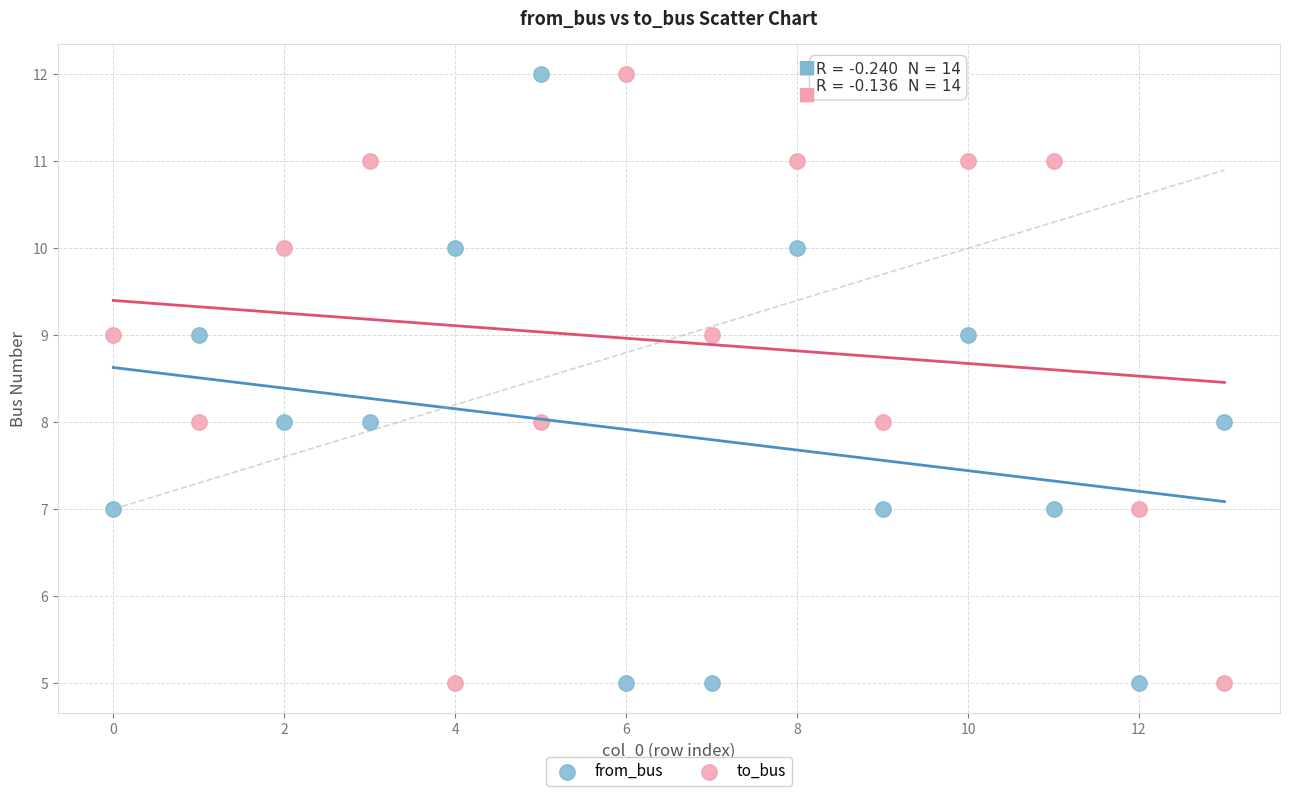

Across all data points, what is the range of Y values (max minus min)?

7